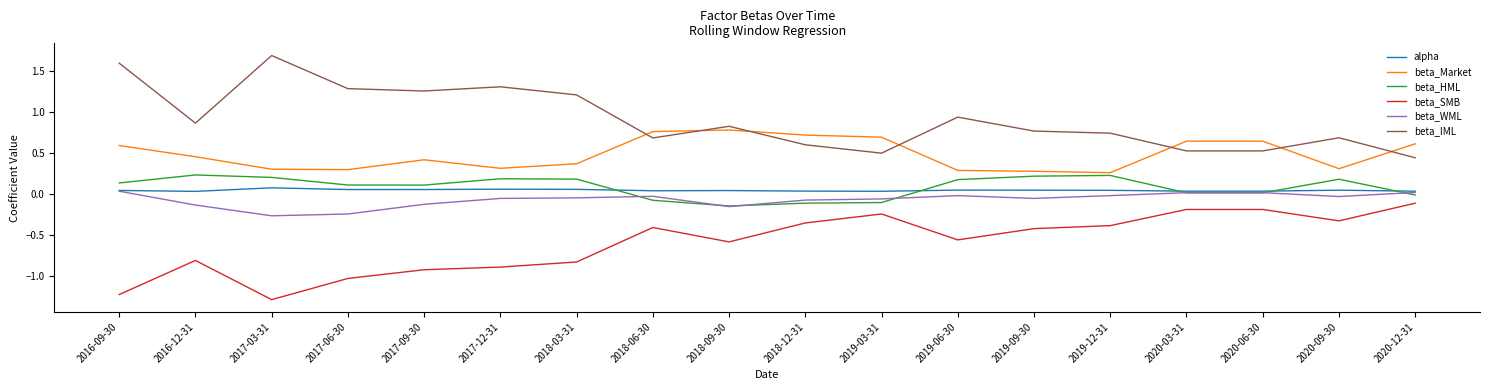

How many series are shown in this chart?

6